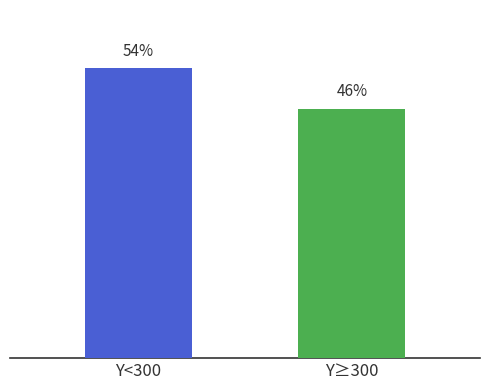

What position from the left is Y≥300?

2